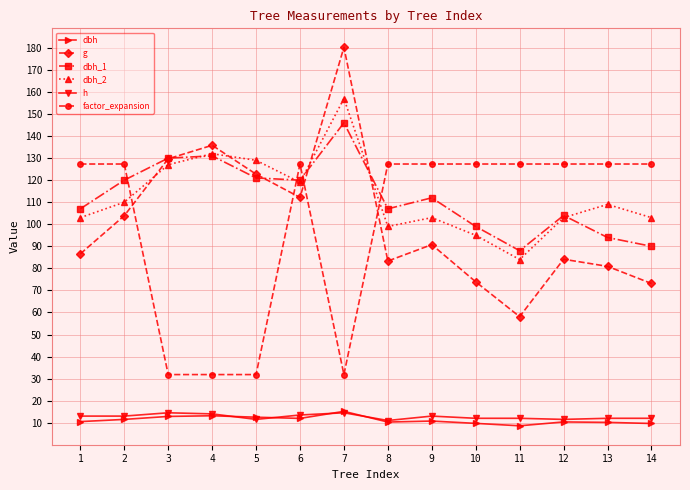

True or false: factor_expansion has a value of 18.6 at 5.

False